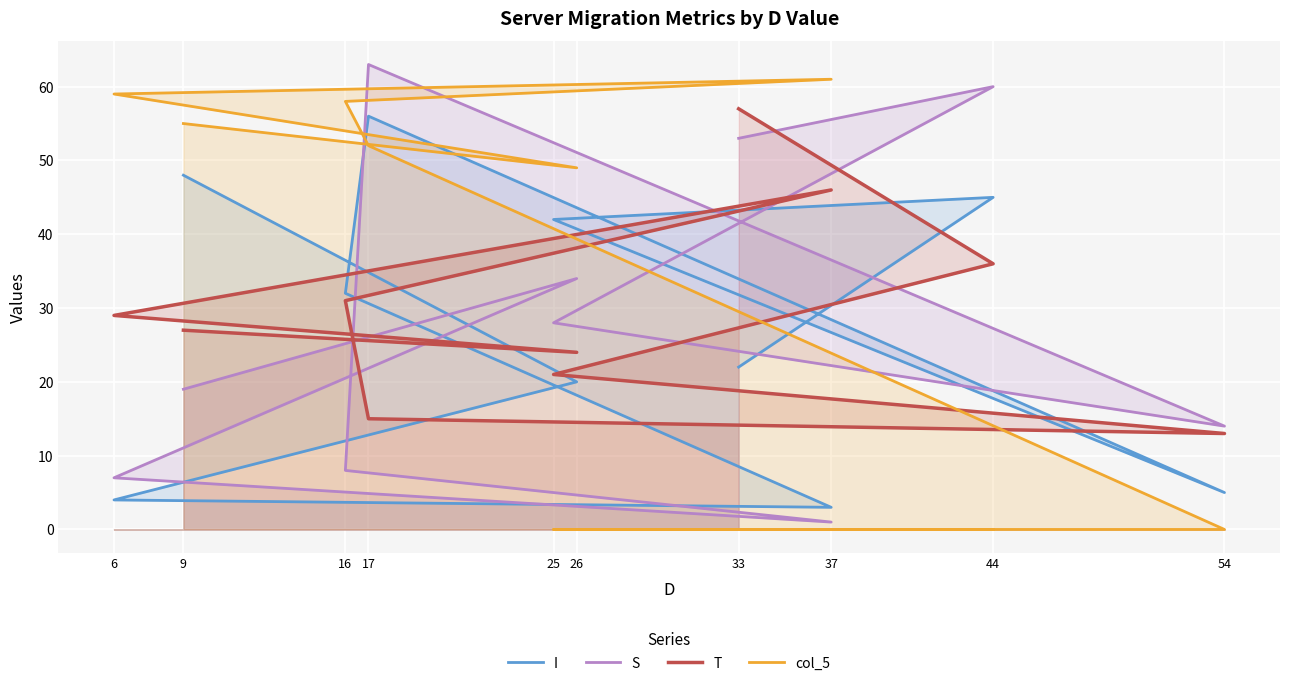

Which series changed the most between 33 and 9?

col_5